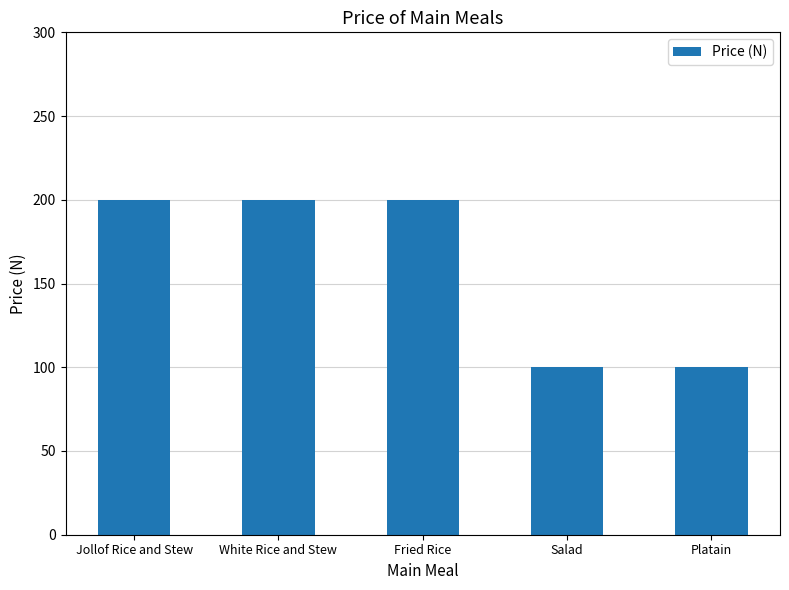

What is the difference between the values at Jollof Rice and Stew and Salad?

100